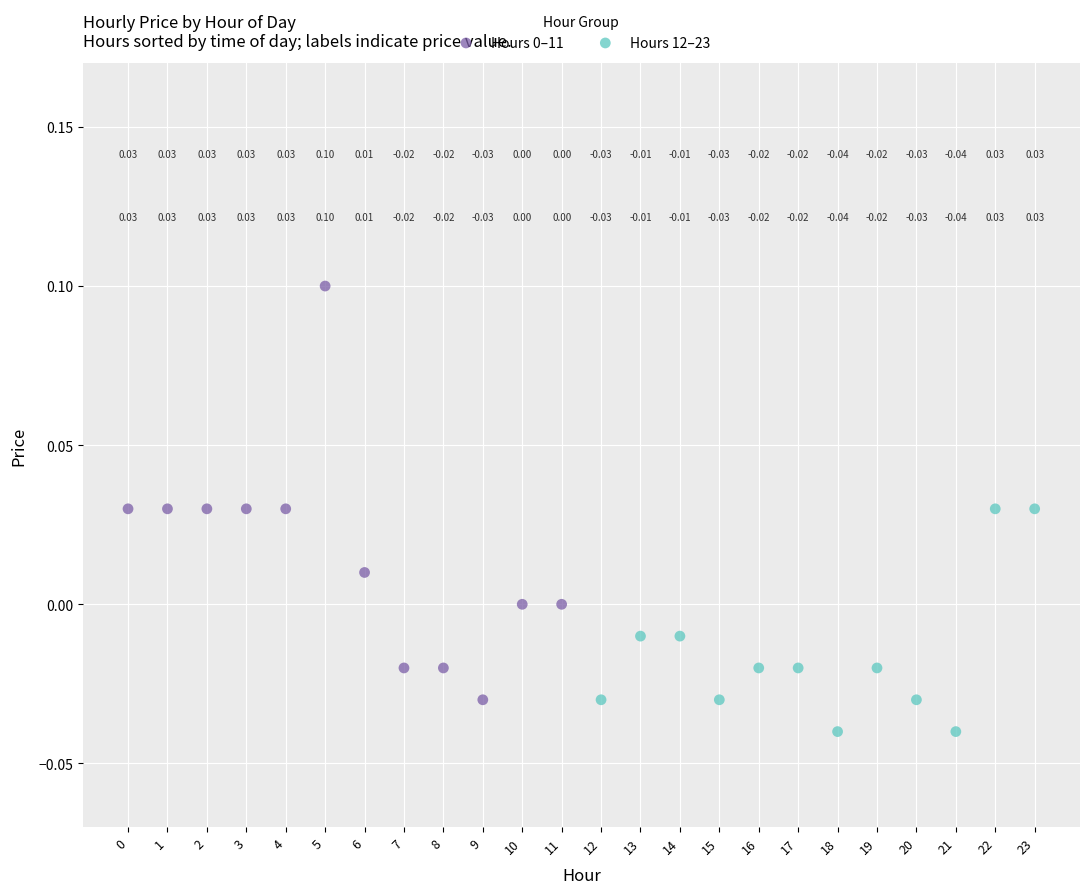

Which series reaches the minimum Y coordinate?

Hours 12–23